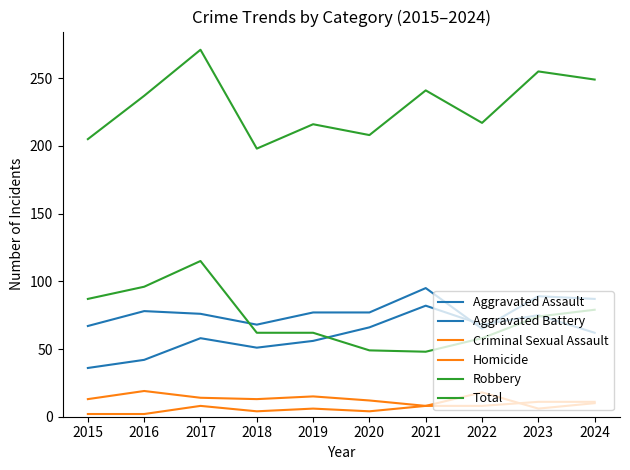

True or false: Total and Robbery intersect in this chart.

False